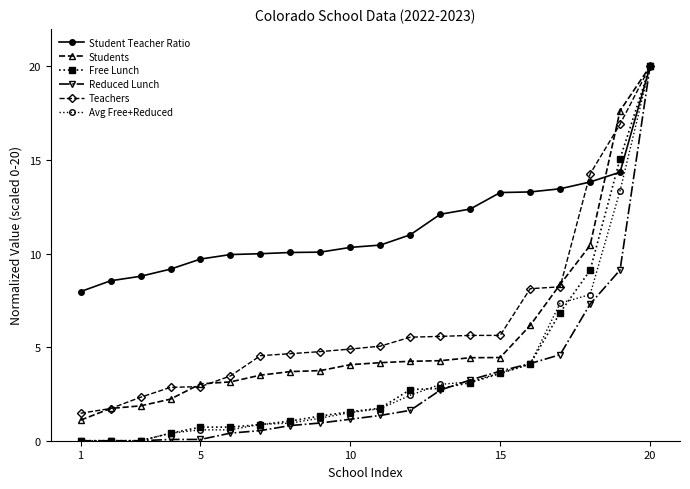

What is the difference between the second highest and second lowest values in the Students series?

15.9